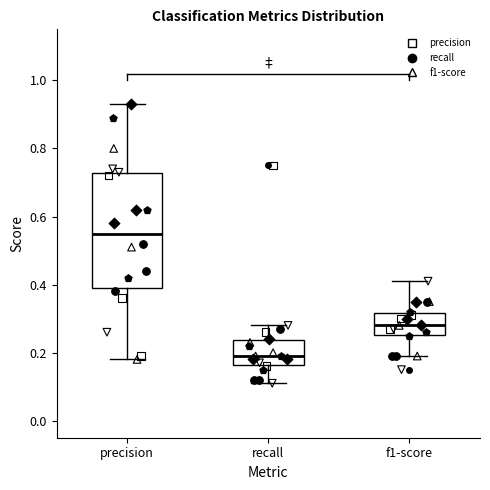

Reading left to right, read every box against the y-axis: the position of its median line, the range the box covers, and the ends of its whiskers. The values are not printed on the chart, so give them approximately, as read against the axis.

precision: median 0.56, box 0.40 to 0.72, whiskers 0.18 to 0.94
recall: median 0.20, box 0.16 to 0.24, whiskers 0.12 to 0.28
f1-score: median 0.28, box 0.26 to 0.32, whiskers 0.20 to 0.42